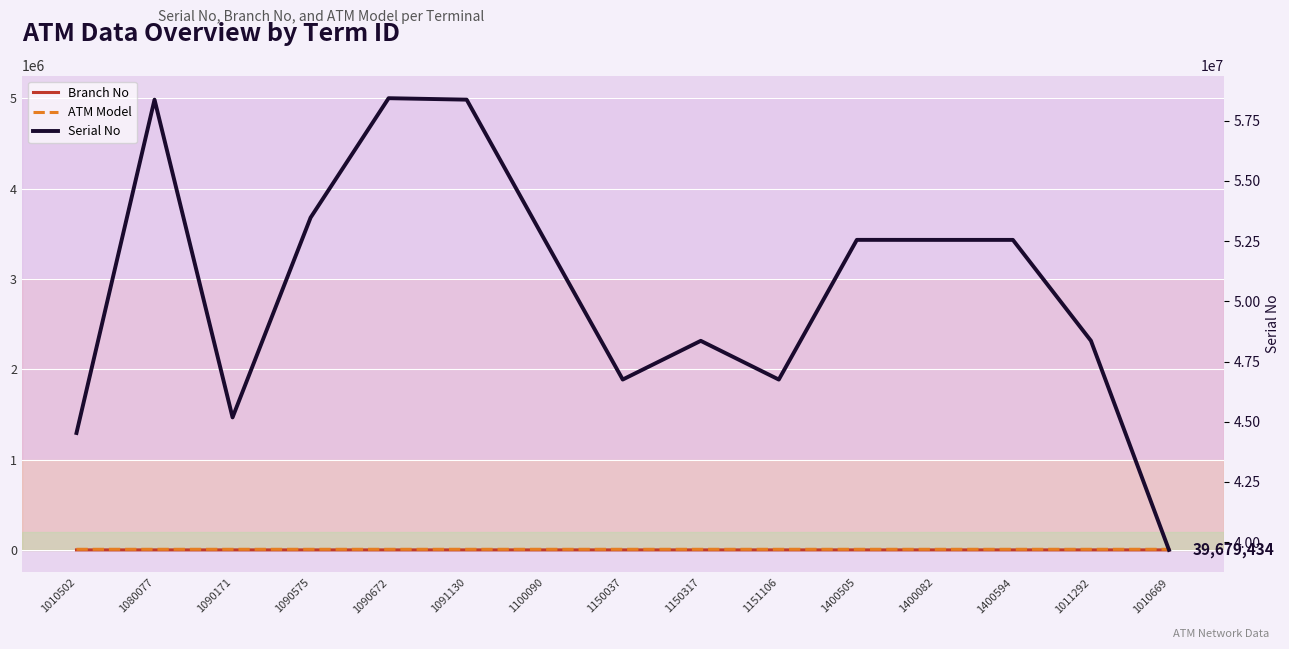

True or false: Serial No and Branch No cross at least once.

False